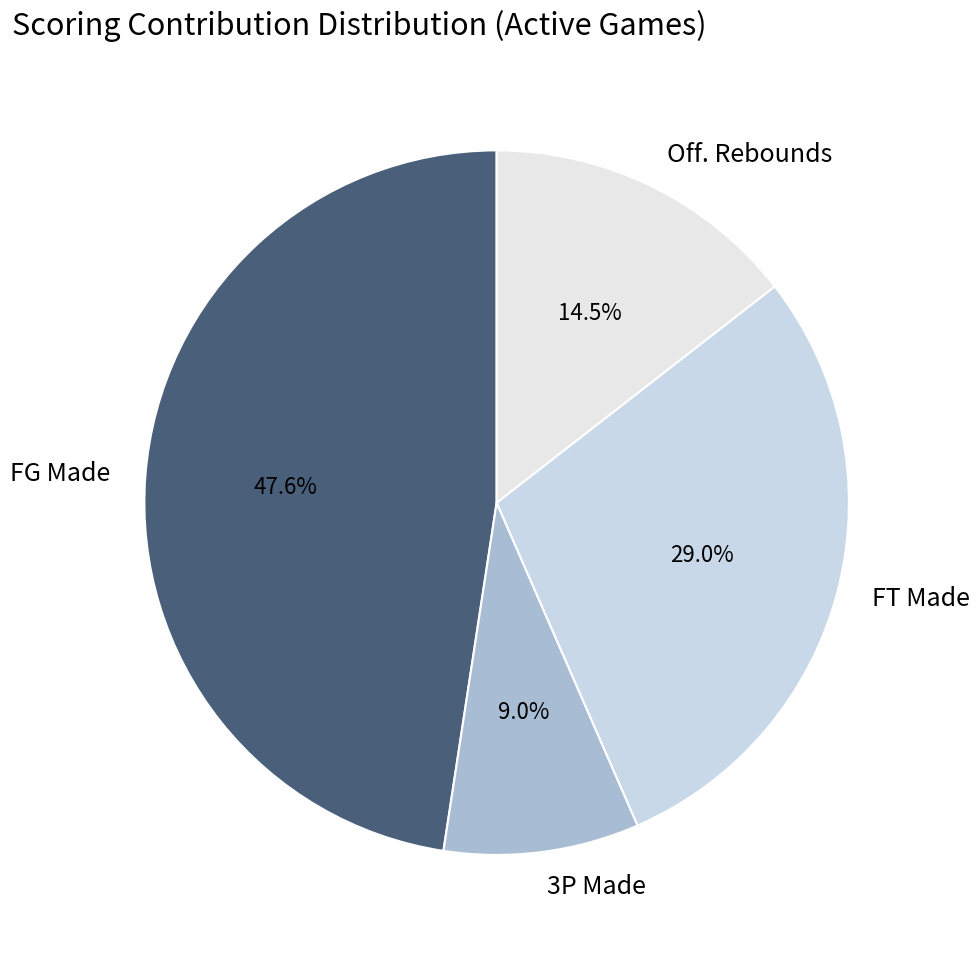

Between 3P Made and Off. Rebounds, which is larger?

Off. Rebounds